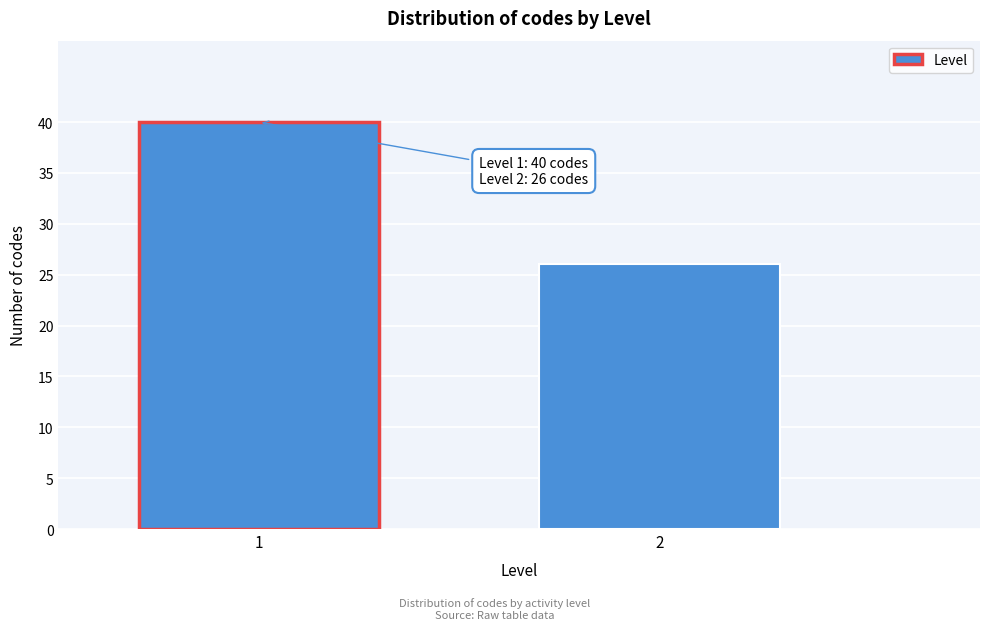

Reading left to right, what are all the values shown in this chart?

40	26